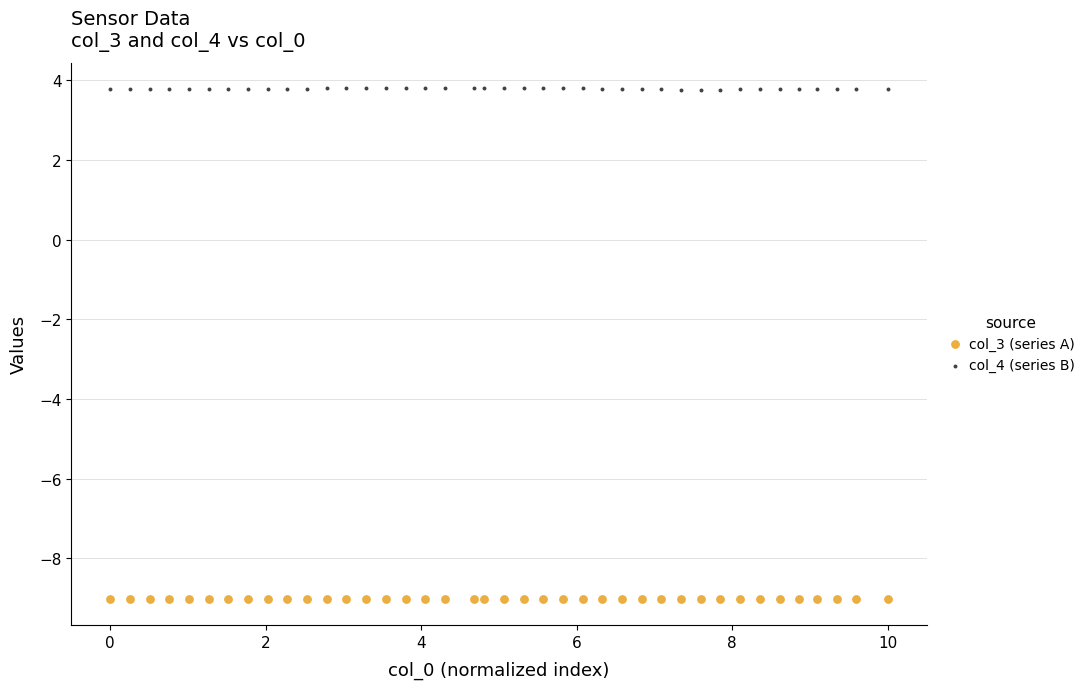

Across all data points, what is the range of Y values (max minus min)?

12.8